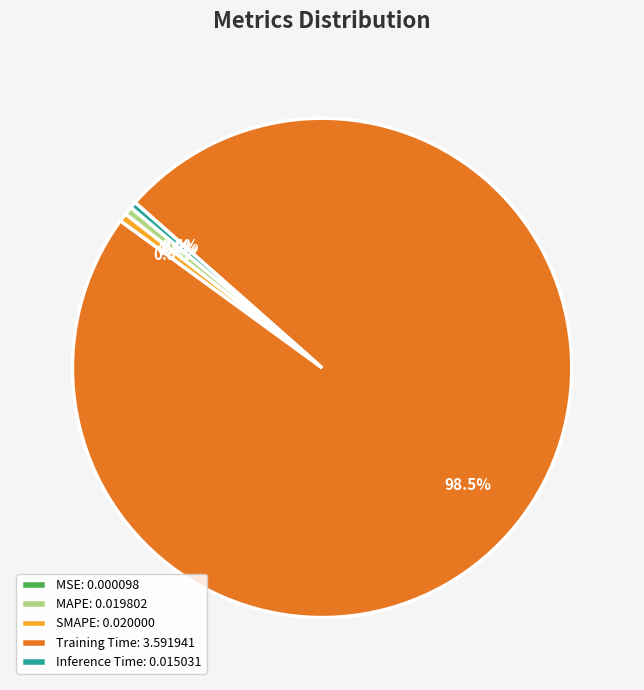

Is there a majority slice in this chart?

Yes